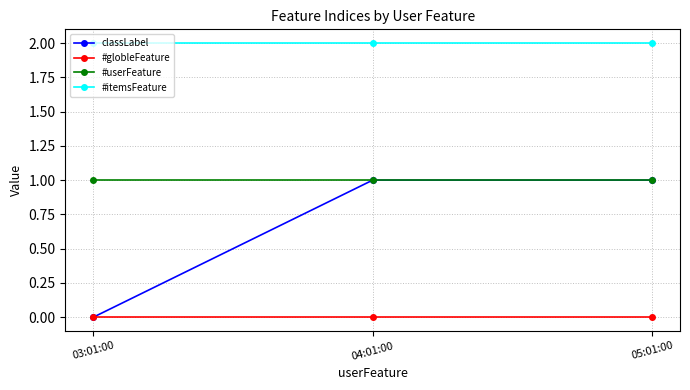

Rank the series by their average value, from lowest to highest.

#globleFeature, classLabel, #userFeature, #itemsFeature